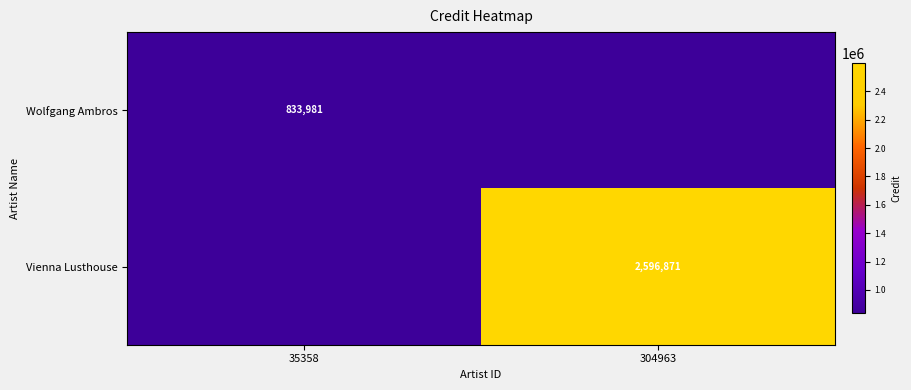

Which has a higher value, 304963 or 35358?

35358